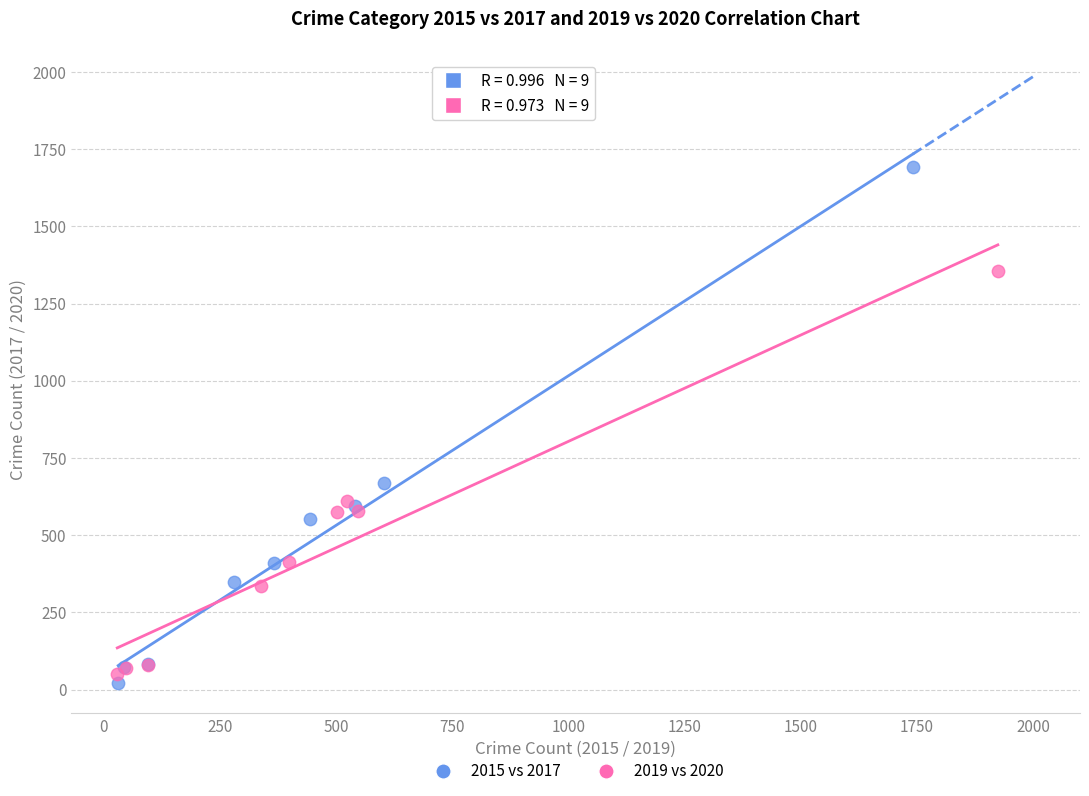

What are all the series names shown in the legend?

2015 vs 2017, 2019 vs 2020